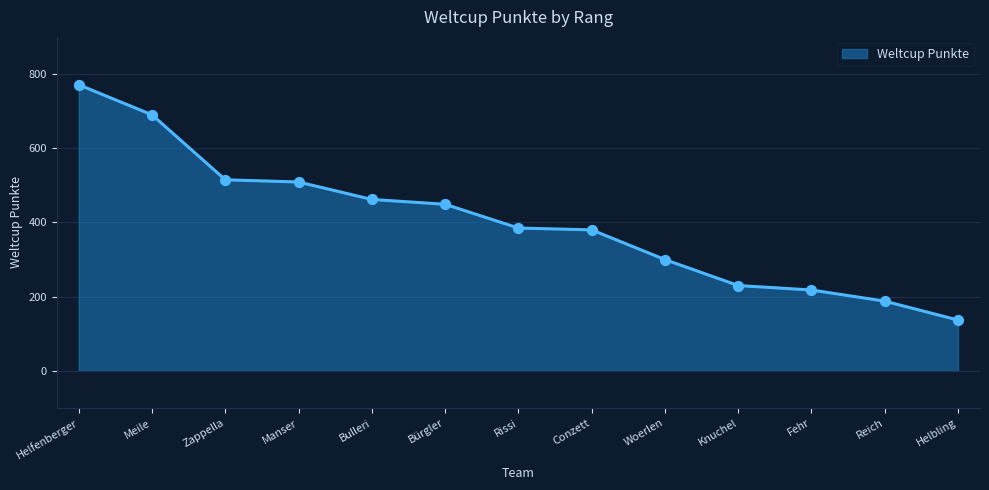

Between Bürgler and Fehr, which is larger?

Bürgler